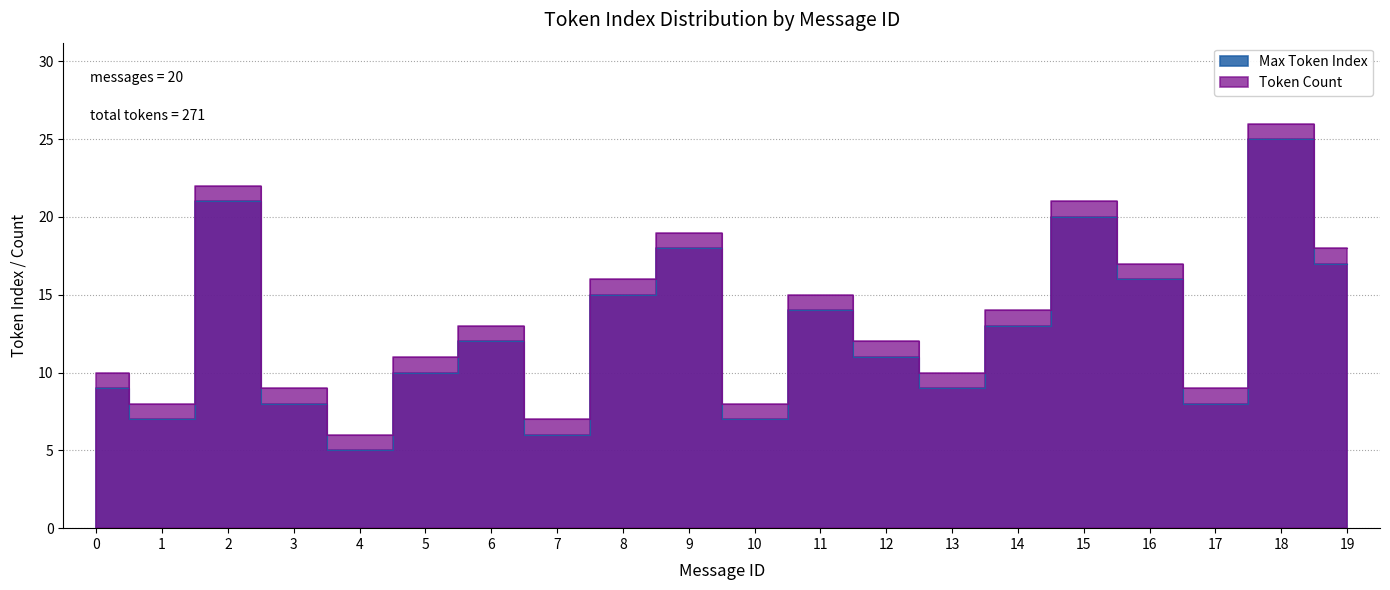

Which has a higher value, 7 or 11?

11